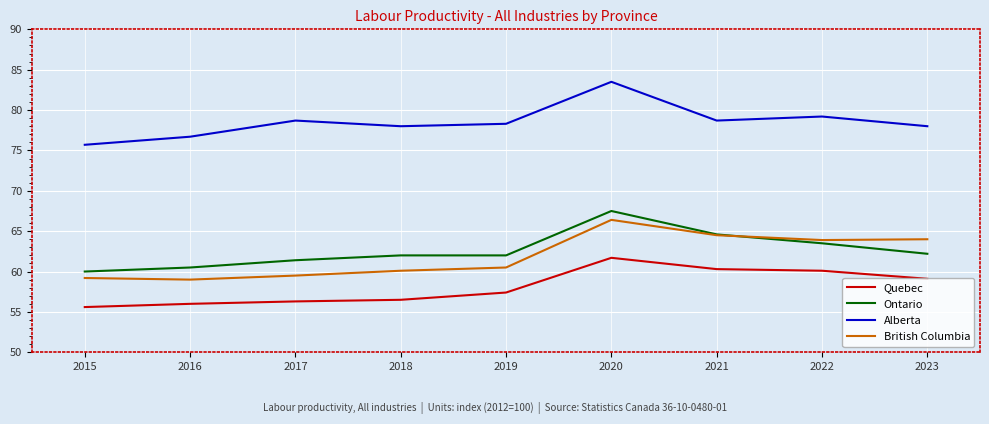

True or false: British Columbia and Alberta cross at least once.

False